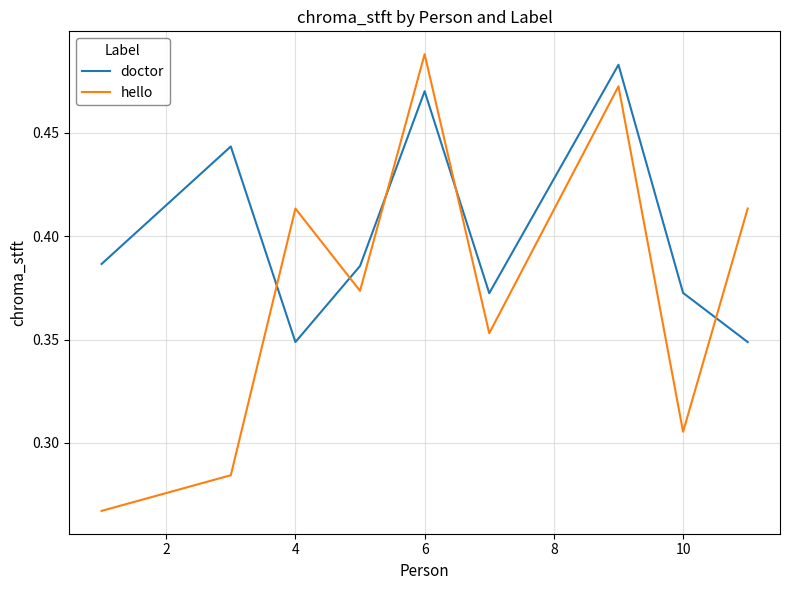

Which series has the largest range (max minus min)?

hello